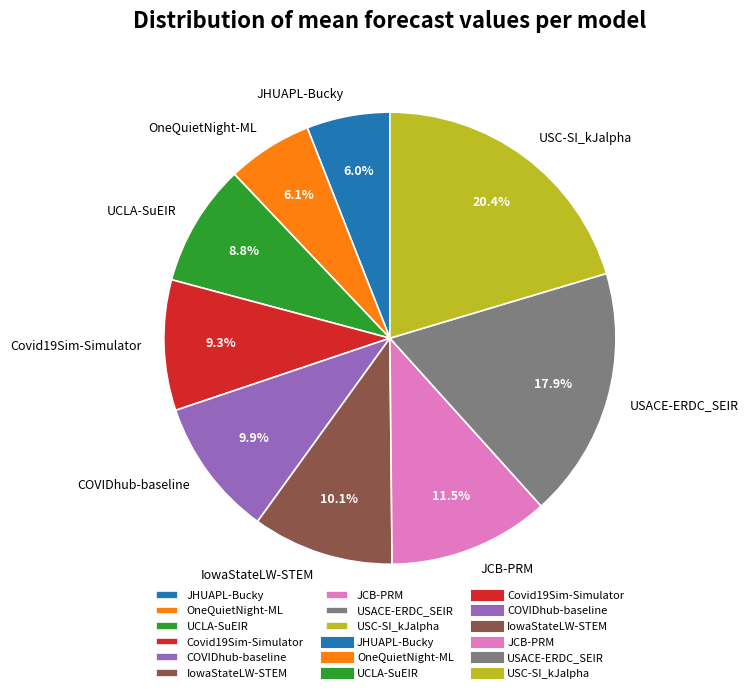

What percentage is the UCLA-SuEIR slice, to the nearest percent?

9%